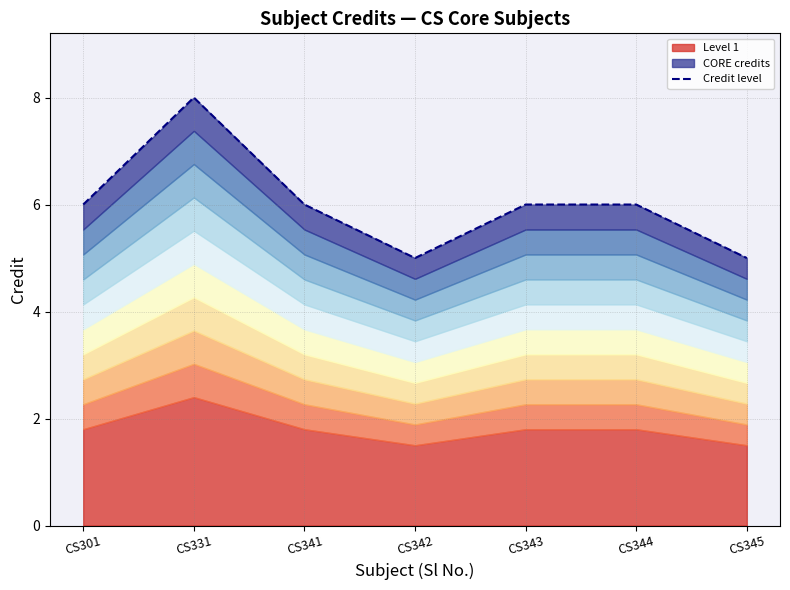

Between CS343 and CS345, which is larger?

CS343